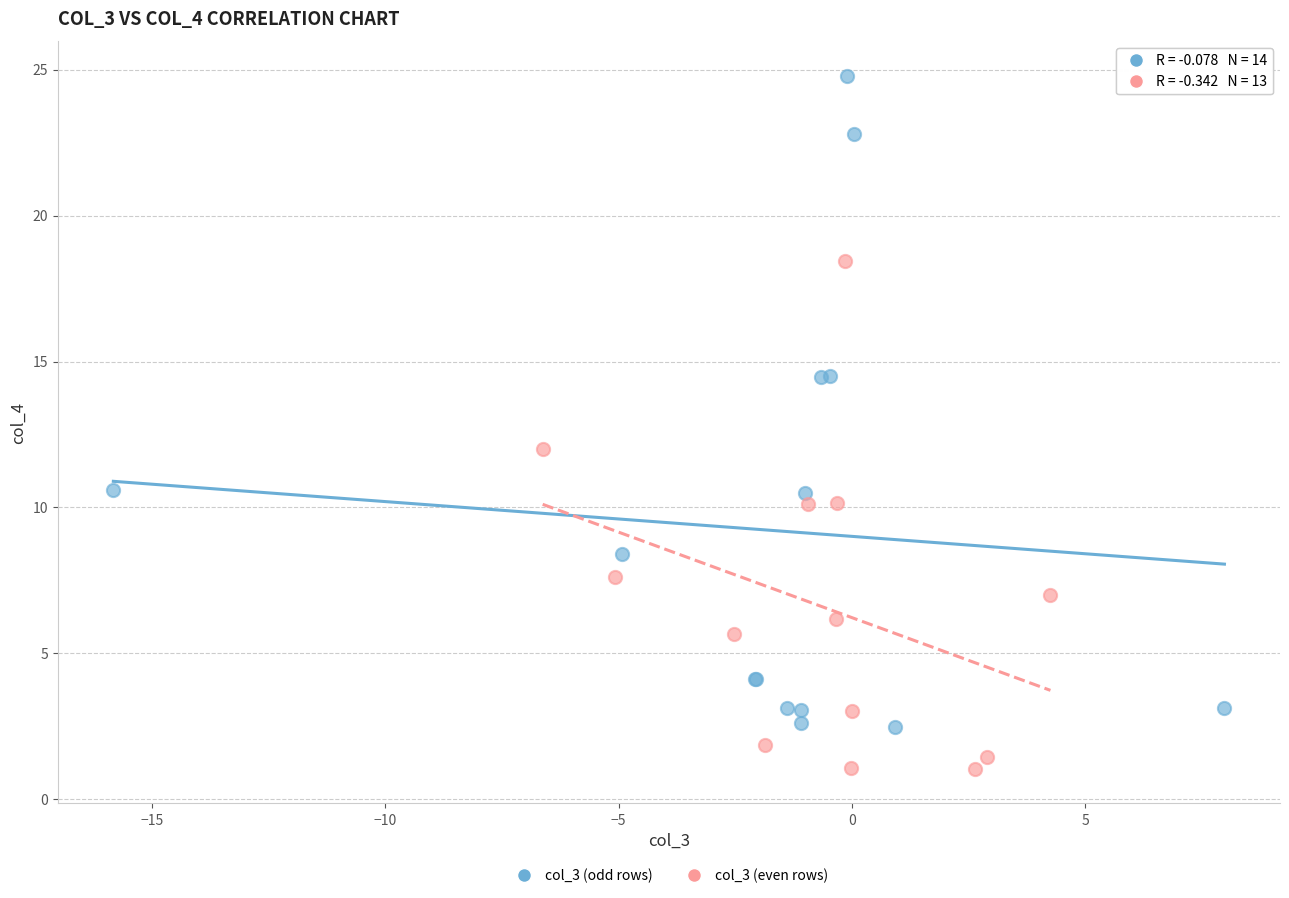

Which series contains the lowest Y value?

col_3 (even rows)